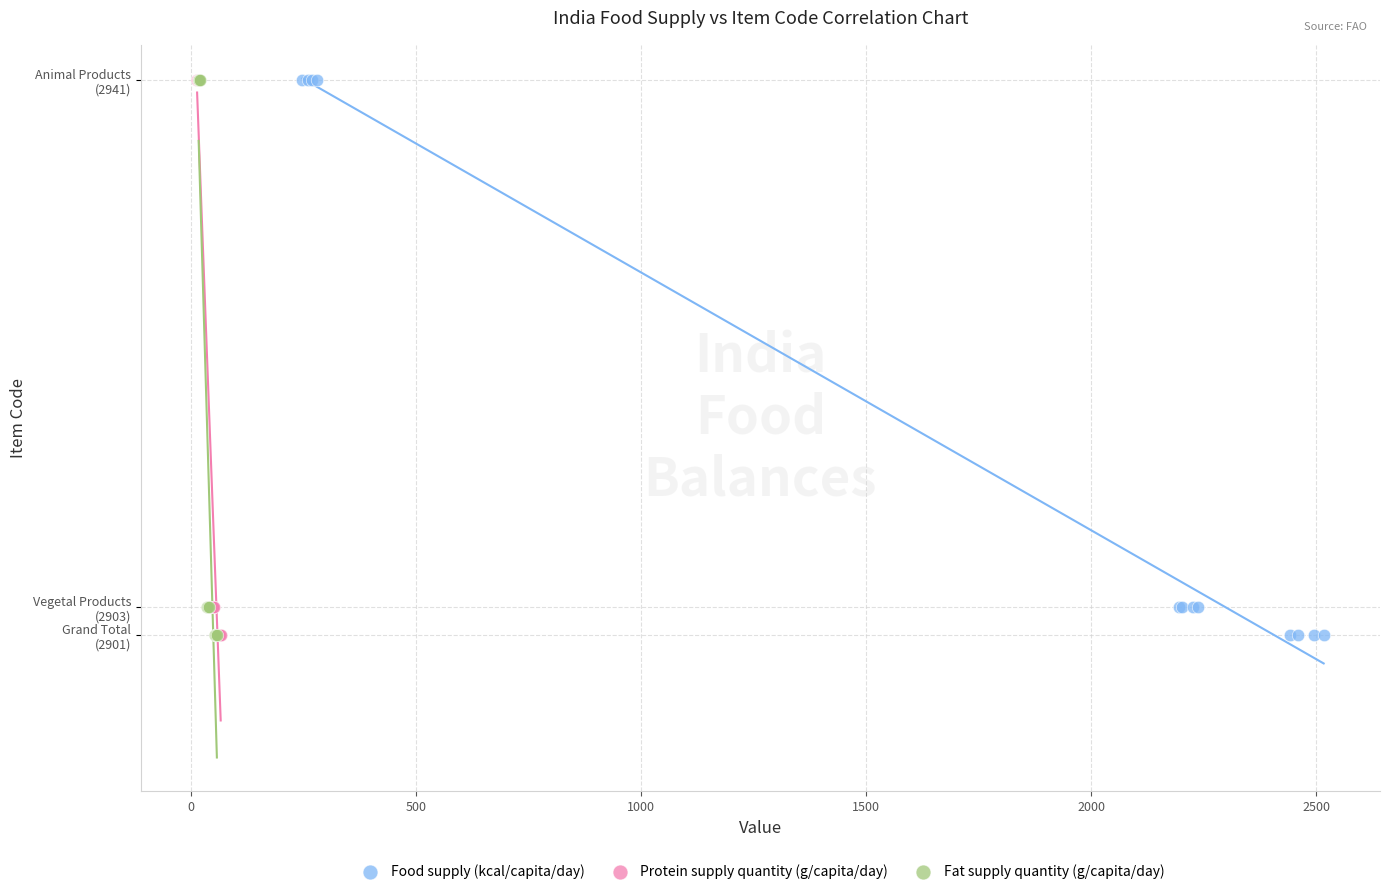

What are all the series names shown in the legend?

Food supply (kcal/capita/day), Protein supply quantity (g/capita/day), Fat supply quantity (g/capita/day)